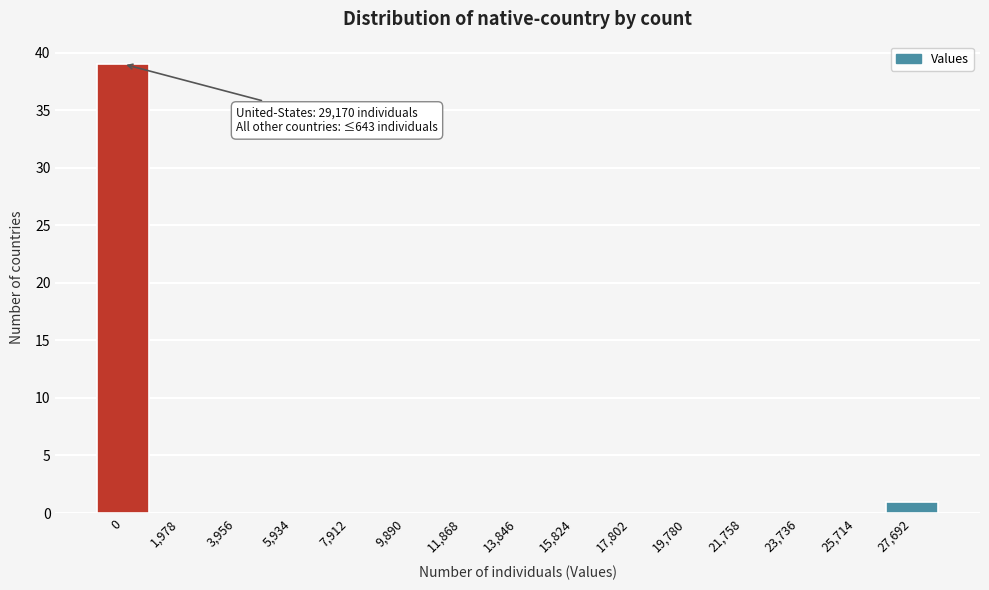

Reading left to right, transcribe all the data shown in this chart.

0=39	1,978=0	3,956=0	5,934=0	7,912=0	9,890=0	11,868=0	13,846=0	15,824=0	17,802=0	19,780=0	21,758=0	23,736=0	25,714=0	27,692=1